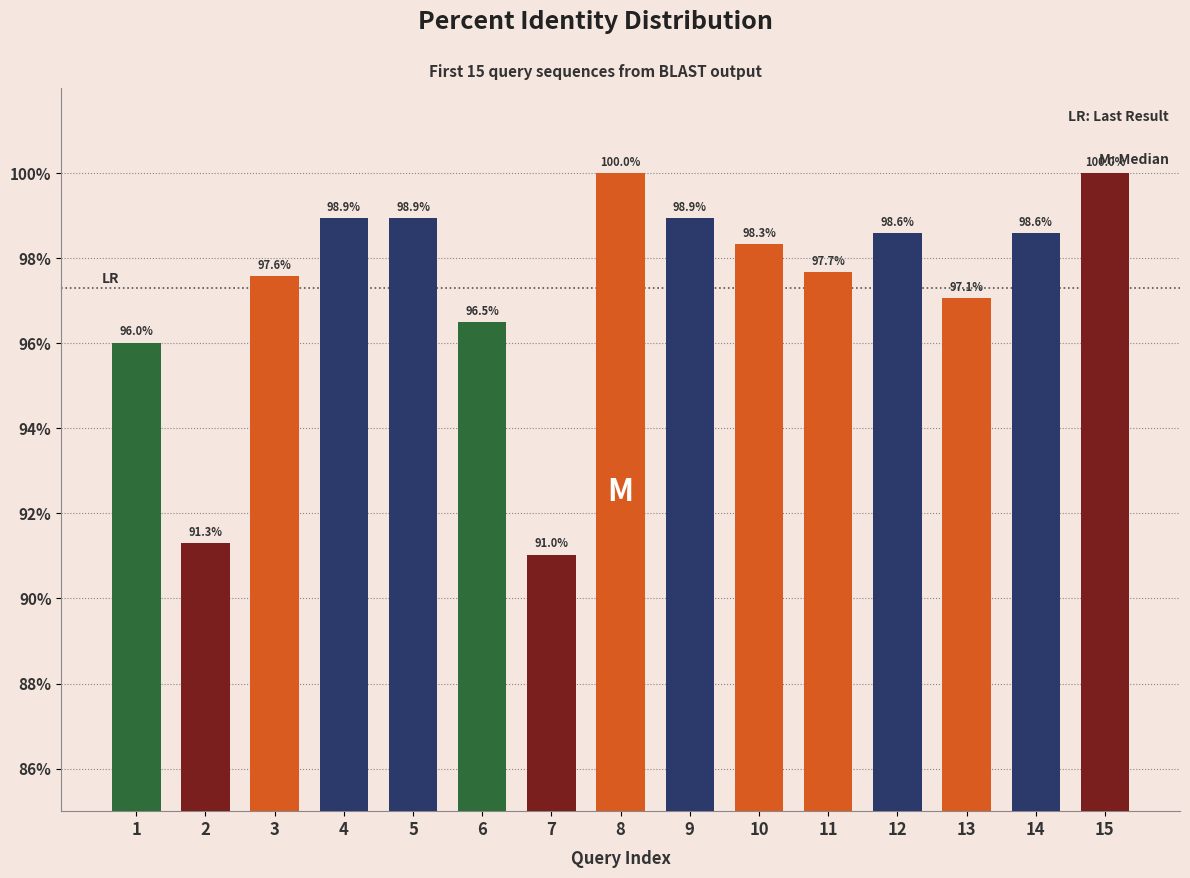

Reading right to left, list all the values displayed in this chart.

15=100.0	14=98.6	13=97.1	12=98.6	11=97.7	10=98.3	9=98.9	8=100.0	7=91.0	6=96.5	5=98.9	4=98.9	3=97.6	2=91.3	1=96.0